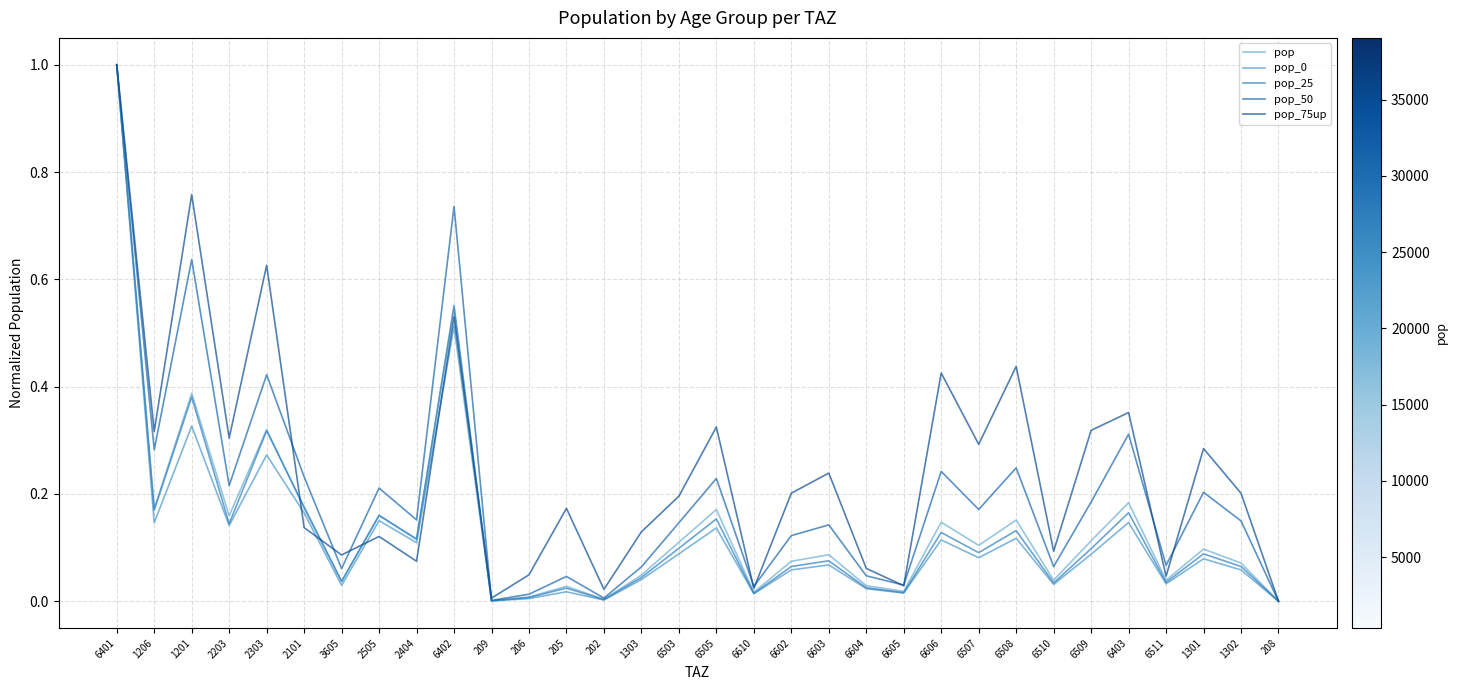

Reading left to right, extract all data points from this chart.

pop: 6401=1.0	1206=0.2	1201=0.4	2203=0.2	2303=0.3	2101=0.2	3605=0.0	2505=0.2	2404=0.1	6402=0.5	209=0.0	206=0.0	205=0.0	202=0.0	1303=0.0	6503=0.1	6505=0.2	6610=0.0	6602=0.1	6603=0.1	6604=0.0	6605=0.0	6606=0.1	6507=0.1	6508=0.2	6510=0.0	6509=0.1	6403=0.2	6511=0.0	1301=0.1	1302=0.1	208=0.0
pop_0: 6401=1.0	1206=0.1	1201=0.3	2203=0.1	2303=0.3	2101=0.2	3605=0.0	2505=0.2	2404=0.1	6402=0.5	209=0.0	206=0.0	205=0.0	202=0.0	1303=0.0	6503=0.1	6505=0.1	6610=0.0	6602=0.1	6603=0.1	6604=0.0	6605=0.0	6606=0.1	6507=0.1	6508=0.1	6510=0.0	6509=0.1	6403=0.1	6511=0.0	1301=0.1	1302=0.1	208=0.0
pop_25: 6401=1.0	1206=0.2	1201=0.4	2203=0.1	2303=0.3	2101=0.2	3605=0.0	2505=0.2	2404=0.1	6402=0.6	209=0.0	206=0.0	205=0.0	202=0.0	1303=0.0	6503=0.1	6505=0.2	6610=0.0	6602=0.1	6603=0.1	6604=0.0	6605=0.0	6606=0.1	6507=0.1	6508=0.1	6510=0.0	6509=0.1	6403=0.2	6511=0.0	1301=0.1	1302=0.1	208=0.0
pop_50: 6401=1.0	1206=0.3	1201=0.6	2203=0.2	2303=0.4	2101=0.2	3605=0.1	2505=0.2	2404=0.2	6402=0.7	209=0.0	206=0.0	205=0.0	202=0.0	1303=0.1	6503=0.1	6505=0.2	6610=0.0	6602=0.1	6603=0.1	6604=0.0	6605=0.0	6606=0.2	6507=0.2	6508=0.2	6510=0.1	6509=0.2	6403=0.3	6511=0.1	1301=0.2	1302=0.1	208=0.0
pop_75up: 6401=1.0	1206=0.3	1201=0.8	2203=0.3	2303=0.6	2101=0.1	3605=0.1	2505=0.1	2404=0.1	6402=0.5	209=0.0	206=0.0	205=0.2	202=0.0	1303=0.1	6503=0.2	6505=0.3	6610=0.0	6602=0.2	6603=0.2	6604=0.1	6605=0.0	6606=0.4	6507=0.3	6508=0.4	6510=0.1	6509=0.3	6403=0.4	6511=0.0	1301=0.3	1302=0.2	208=0.0